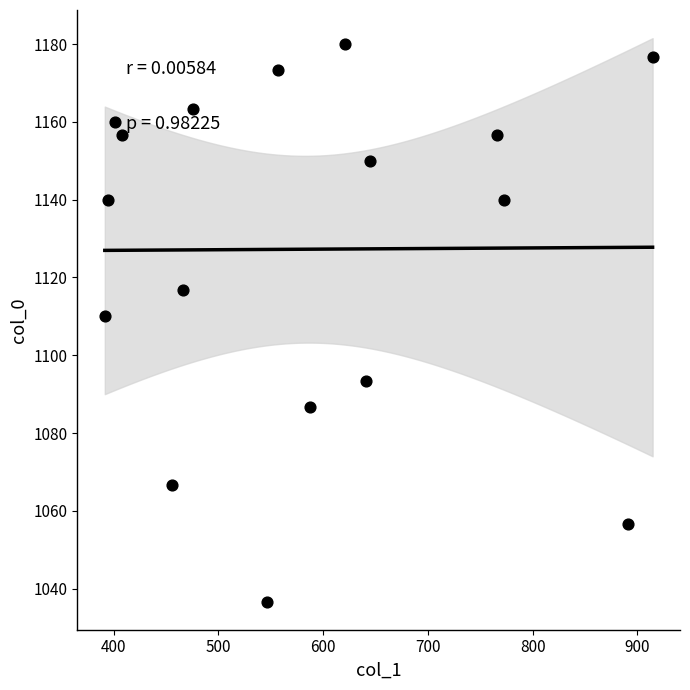

What is the range of X values (max minus min)?

523.1